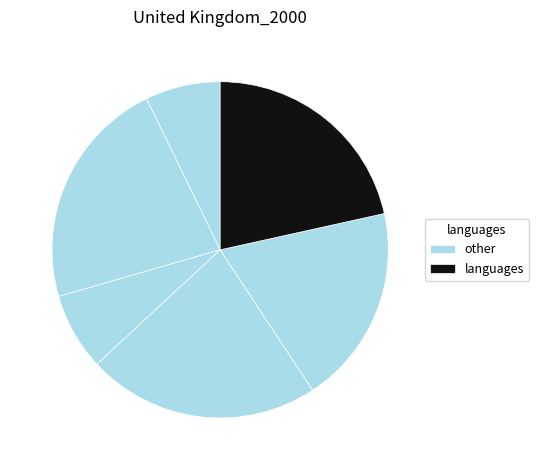

How many segments does this pie chart have?

6